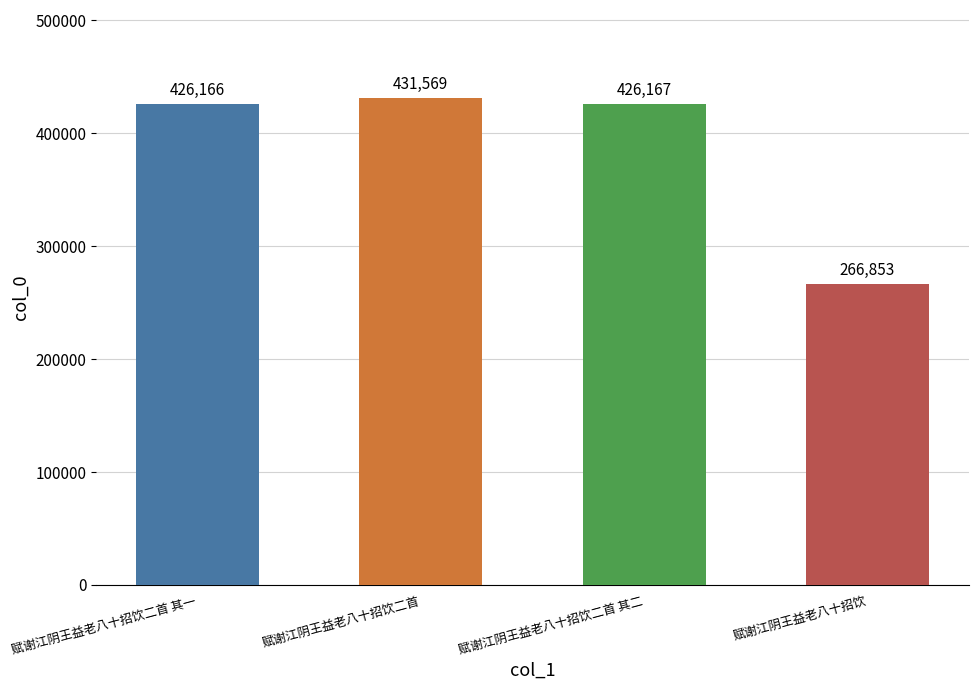

Reading right to left, transcribe all the data shown in this chart.

赋谢江阴王益老八十招饮=266853	赋谢江阴王益老八十招饮二首 其二=426167	赋谢江阴王益老八十招饮二首=431569	赋谢江阴王益老八十招饮二首 其一=426166